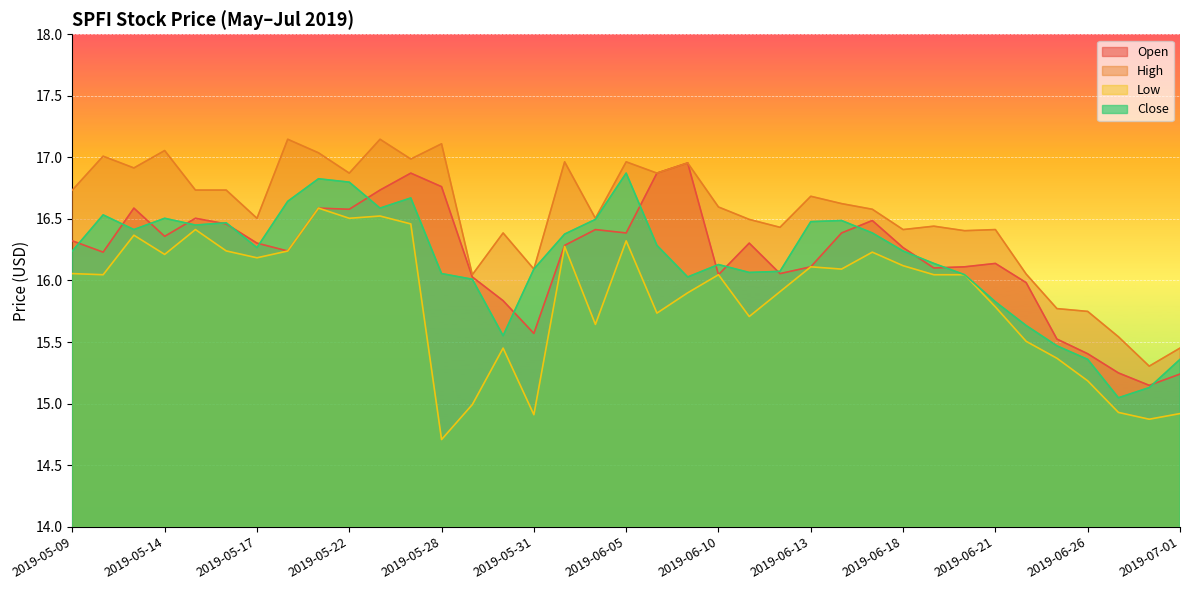

At how many categories does at least one series exceed 16?

32